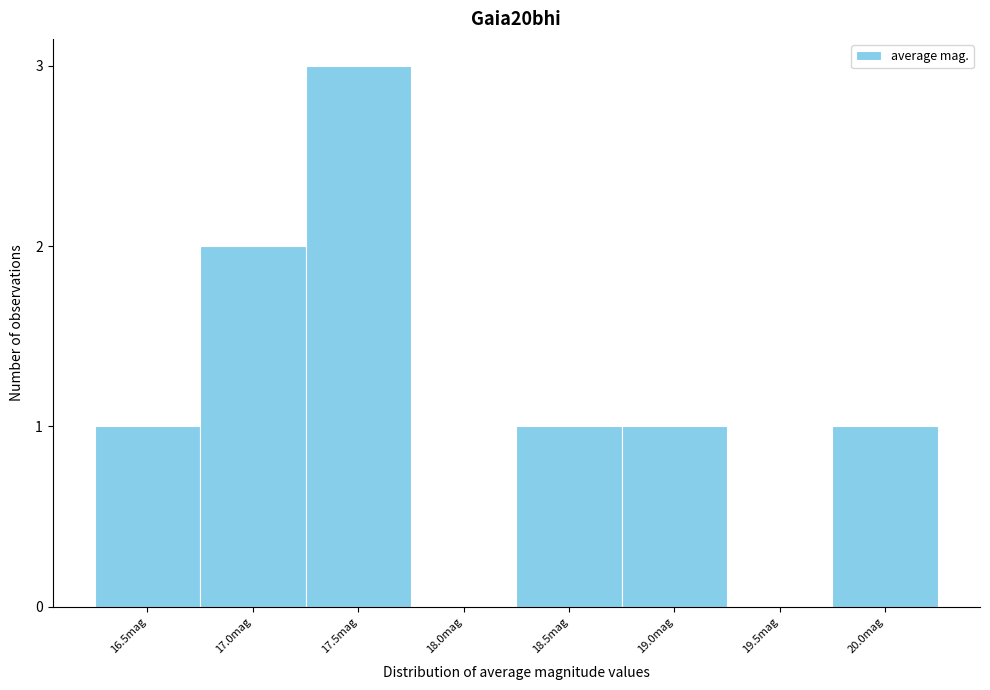

Reading left to right, extract all data points from this chart.

16.5mag=1	17.0mag=2	17.5mag=3	18.0mag=0	18.5mag=1	19.0mag=1	19.5mag=0	20.0mag=1